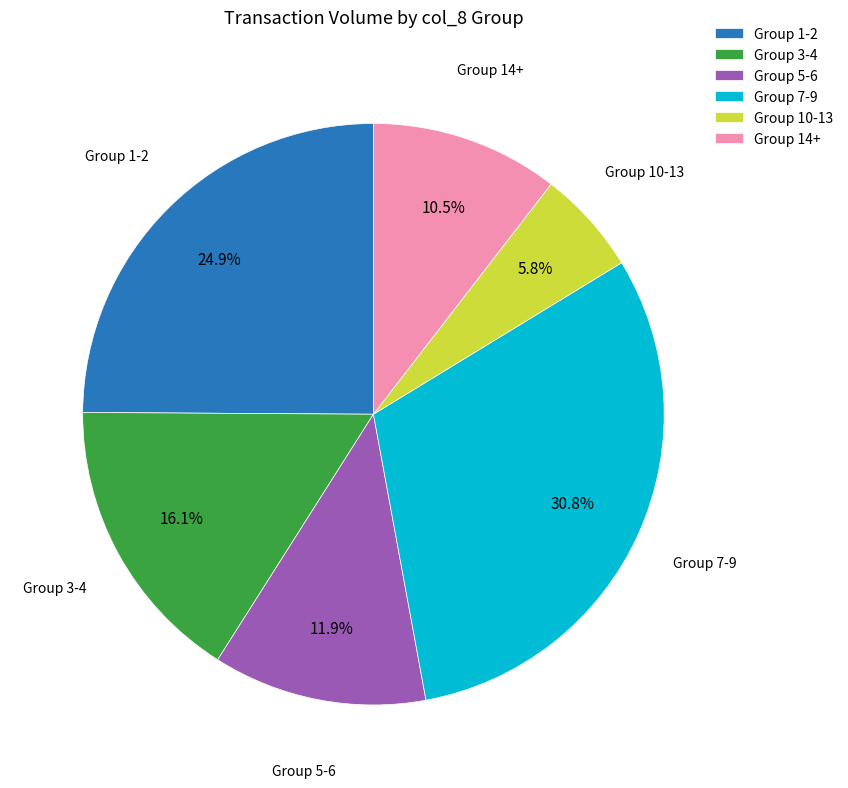

Do Group 14+ and Group 10-13 together represent more than half of the pie?

No